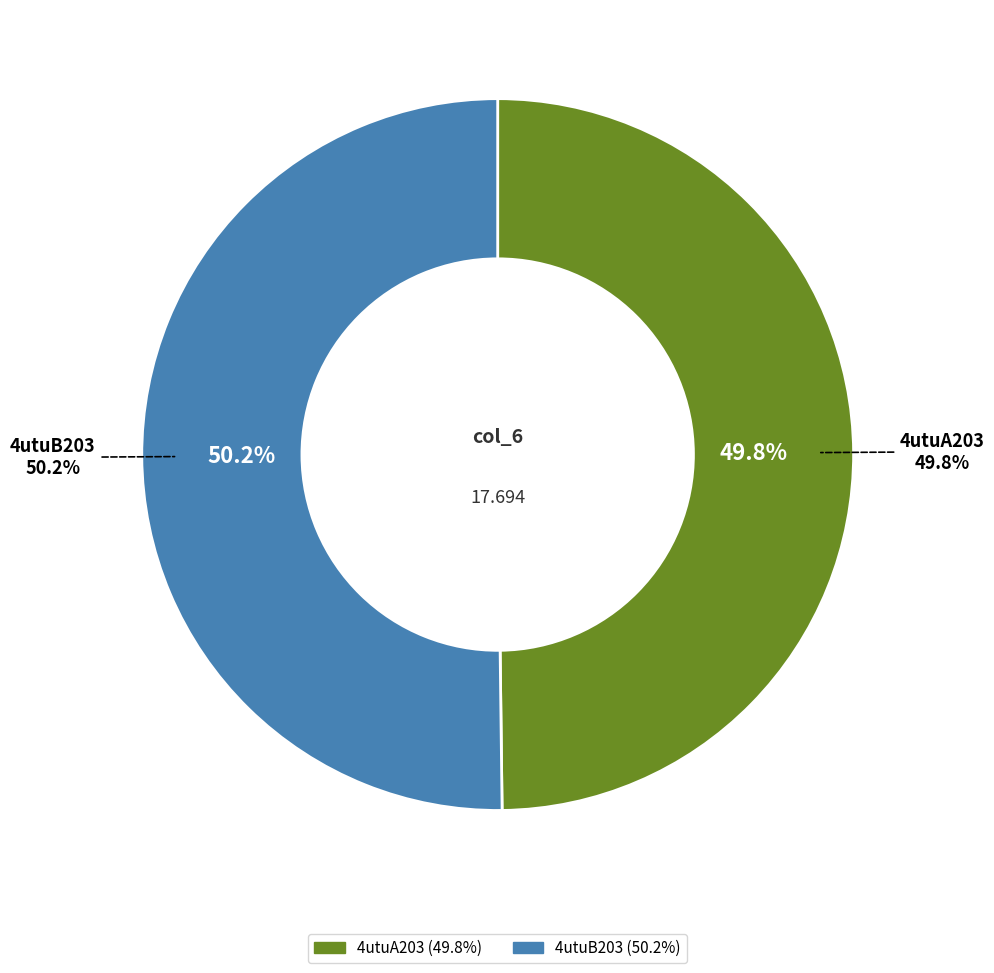

Which slice represents more than half of the pie?

4utuB203